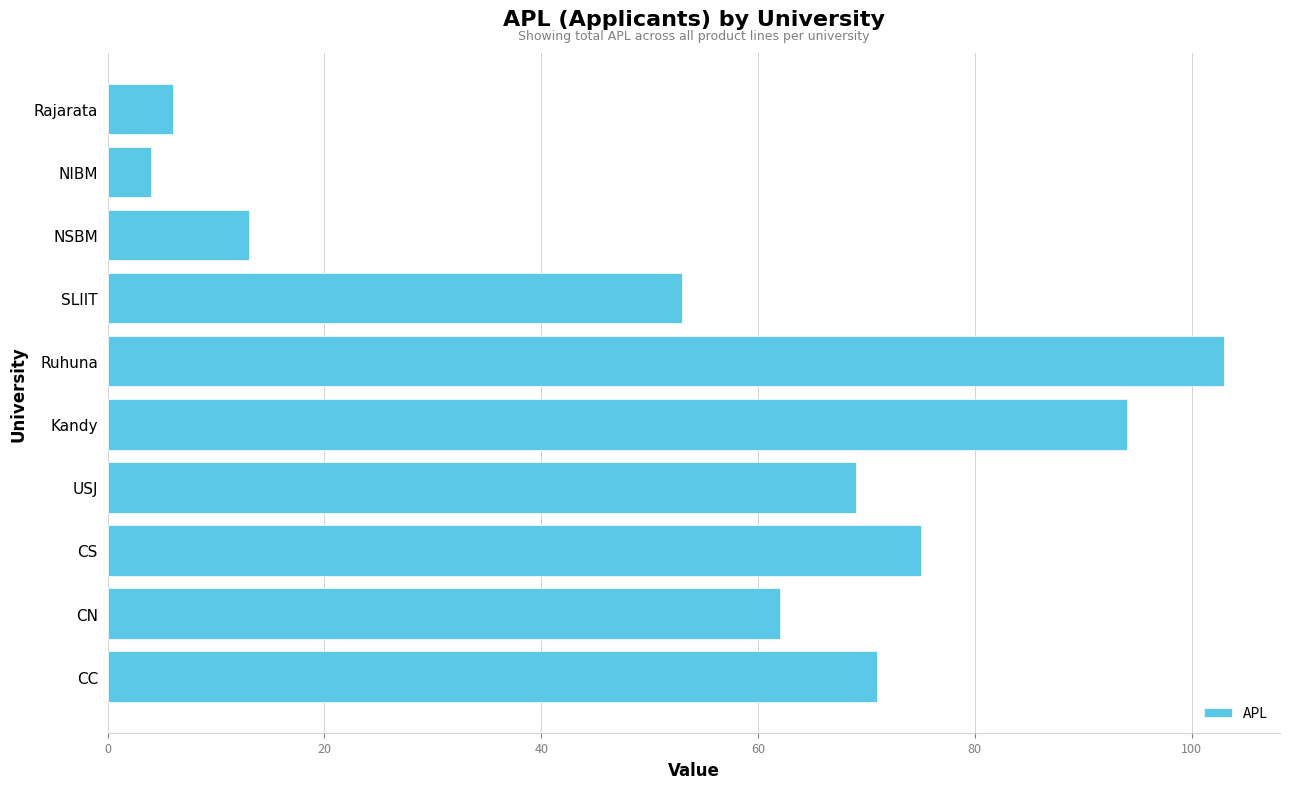

Count the number of data series in this chart.

1